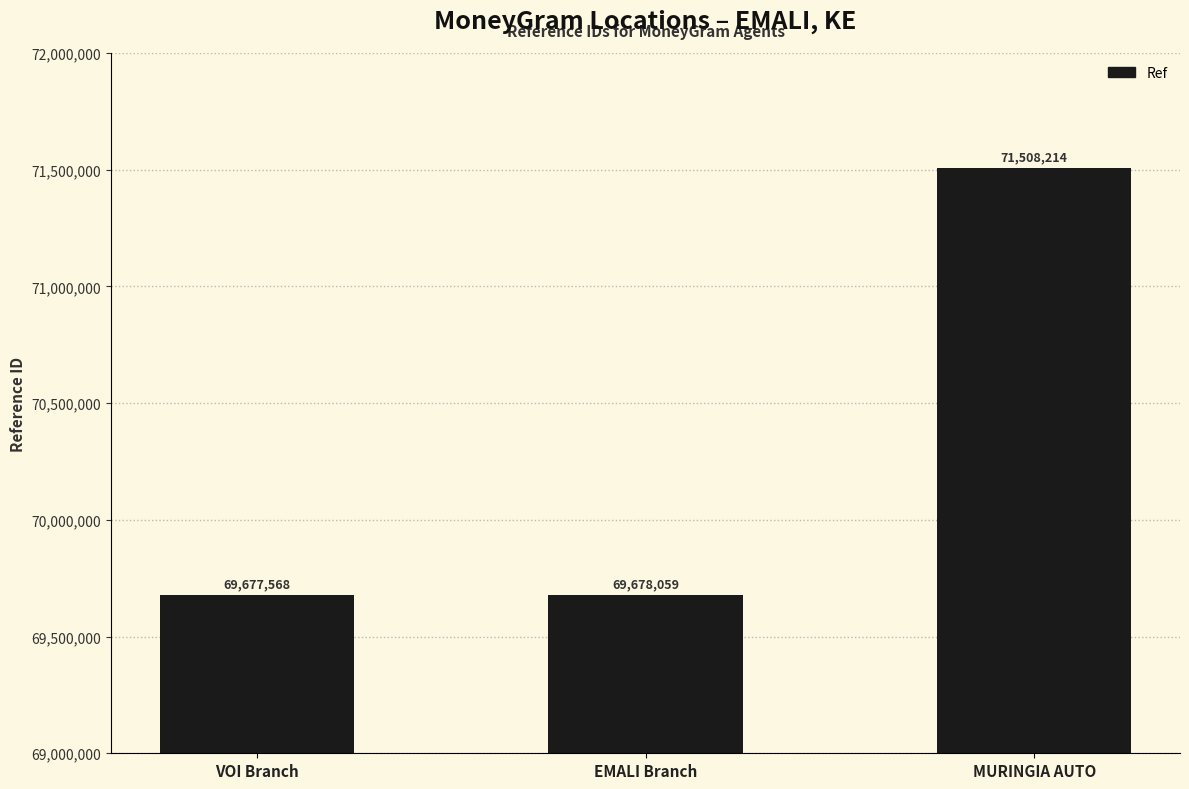

Which category has the lowest value across all series?

VOI Branch